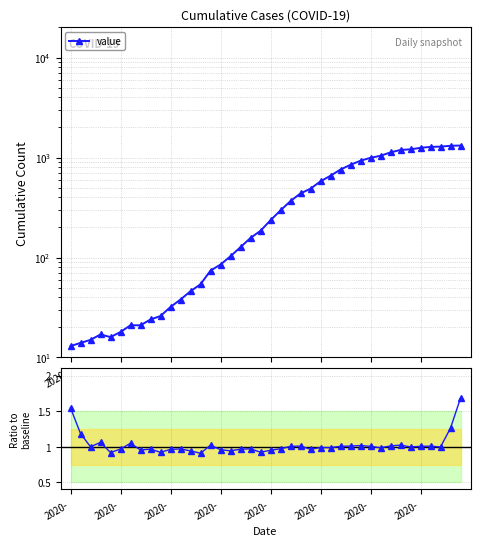

True or false: ratio to baseline and value cross at least once.

False